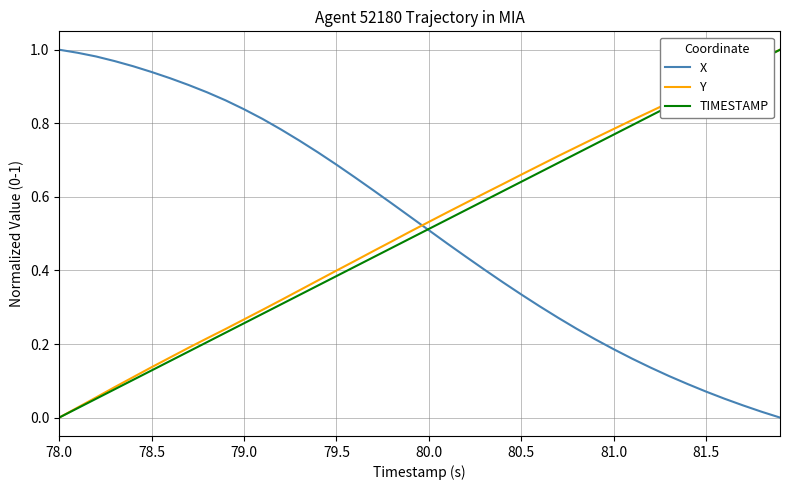

At how many categories does at least one series exceed 0?

40